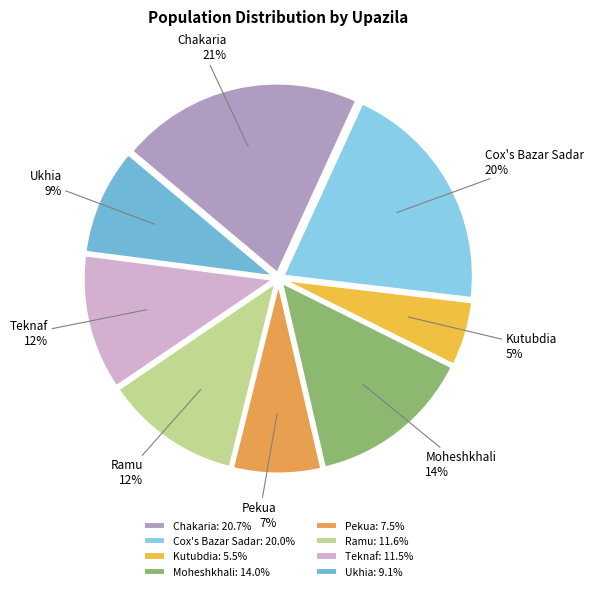

True or false: Pekua accounts for 1% of the total.

False